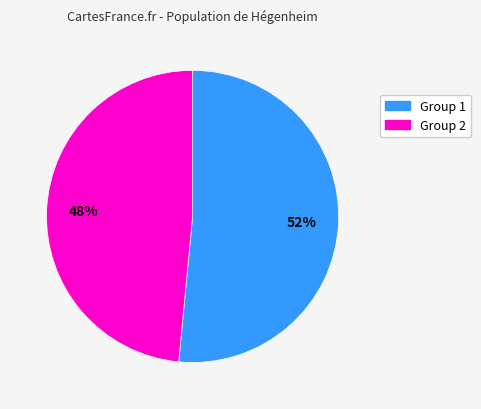

Do Group 1 and Group 2 together represent more than half of the pie?

Yes